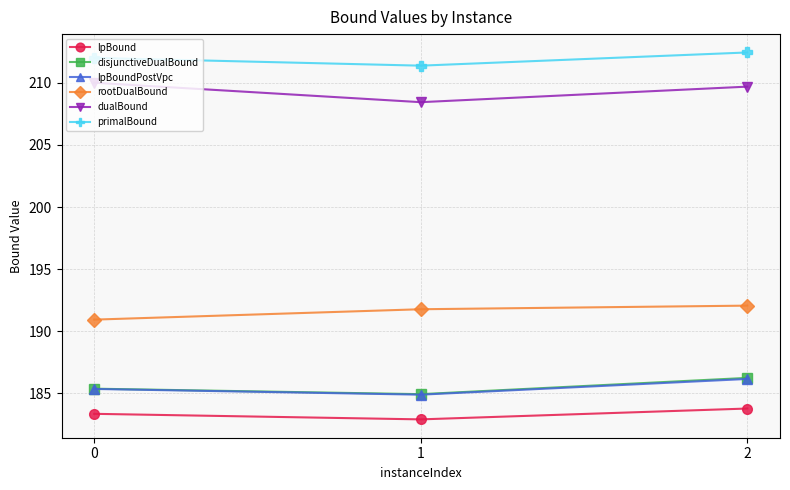

Which category has the highest value in the lpBound series?

2